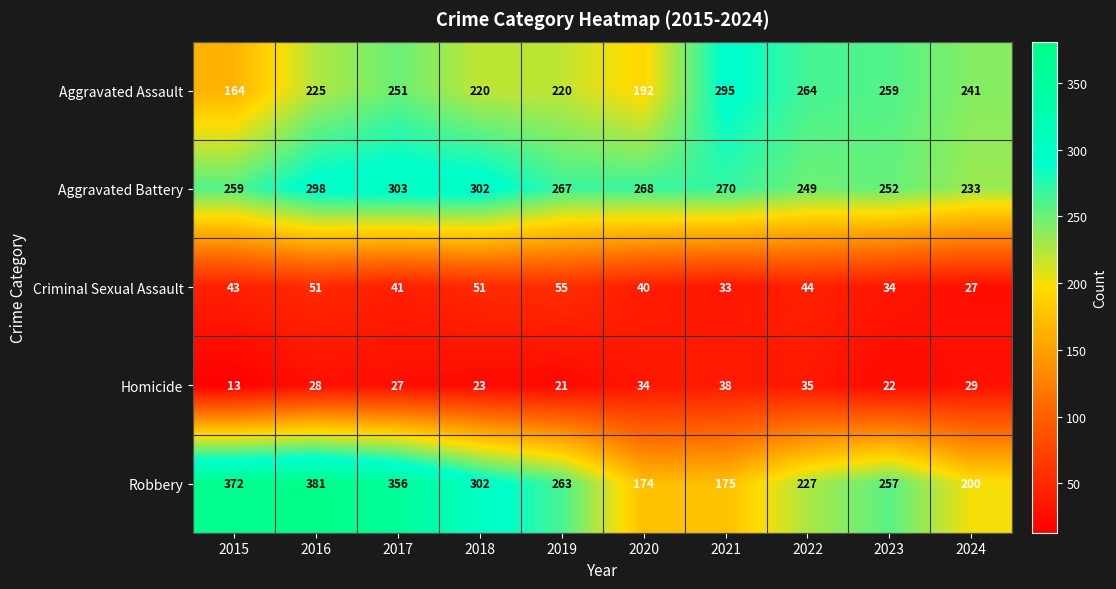

What is the average value of the Criminal Sexual Assault series?

42